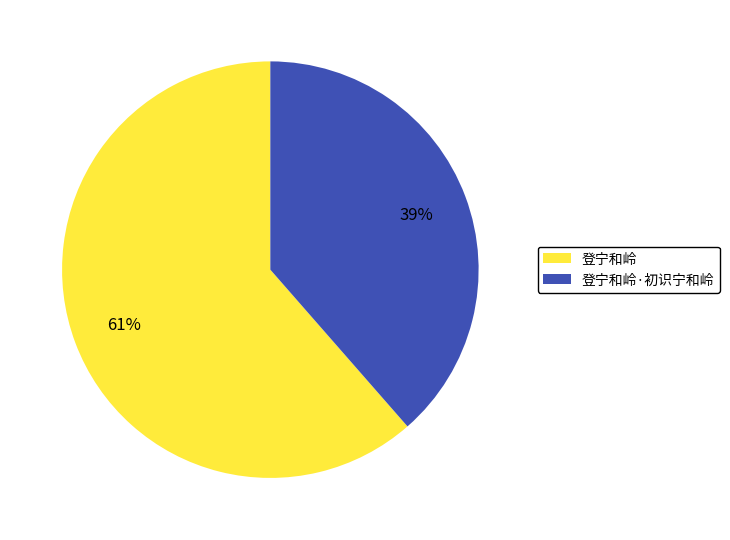

Do 登宁和岭 and 登宁和岭·初识宁和岭 together represent more than half of the pie?

Yes